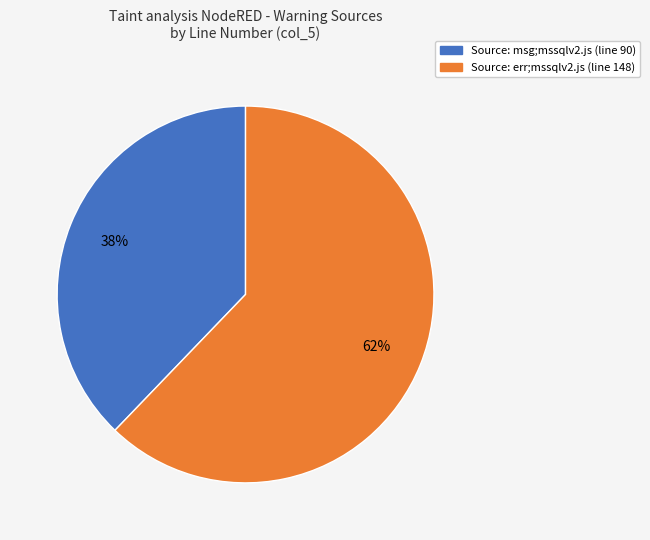

To the nearest percent, what is the average slice percentage?

50%